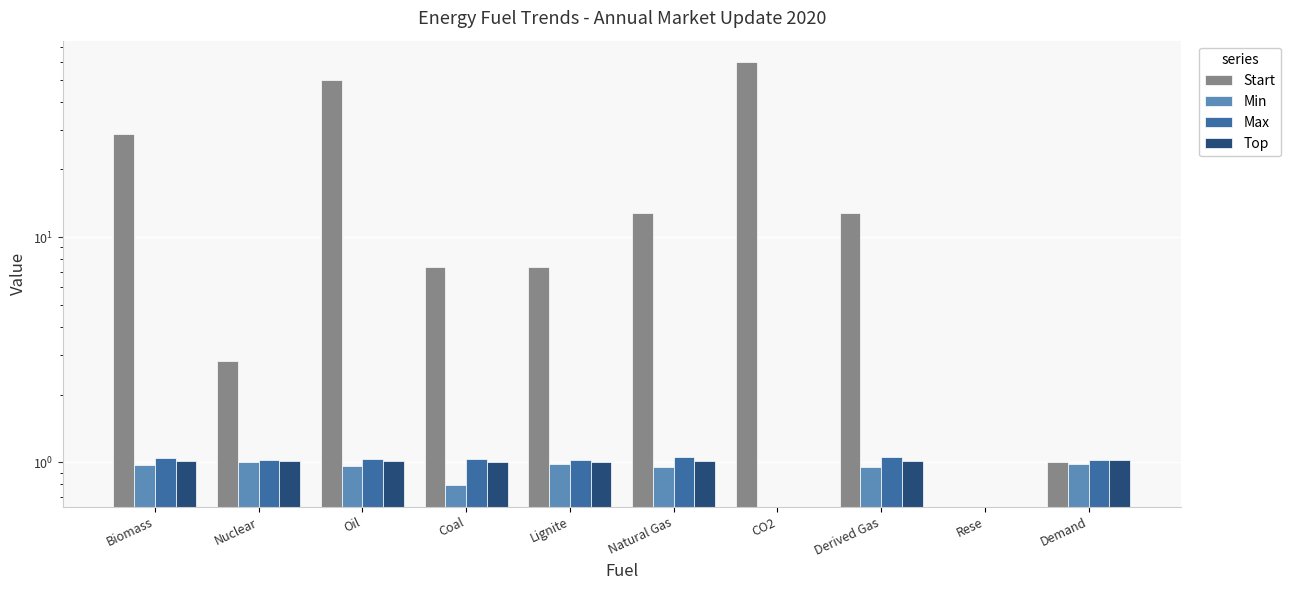

What is the average value of the Min series?

0.8